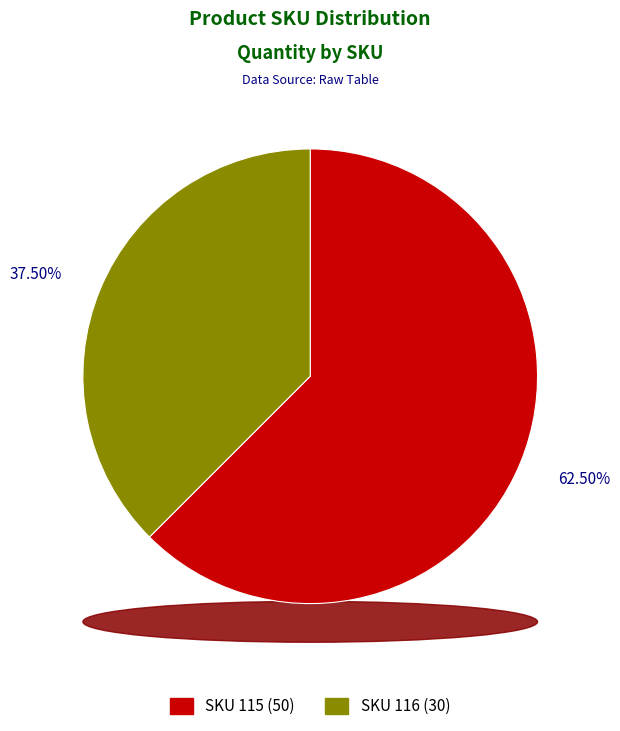

To the nearest percent, what percentage of the pie is 116?

38%